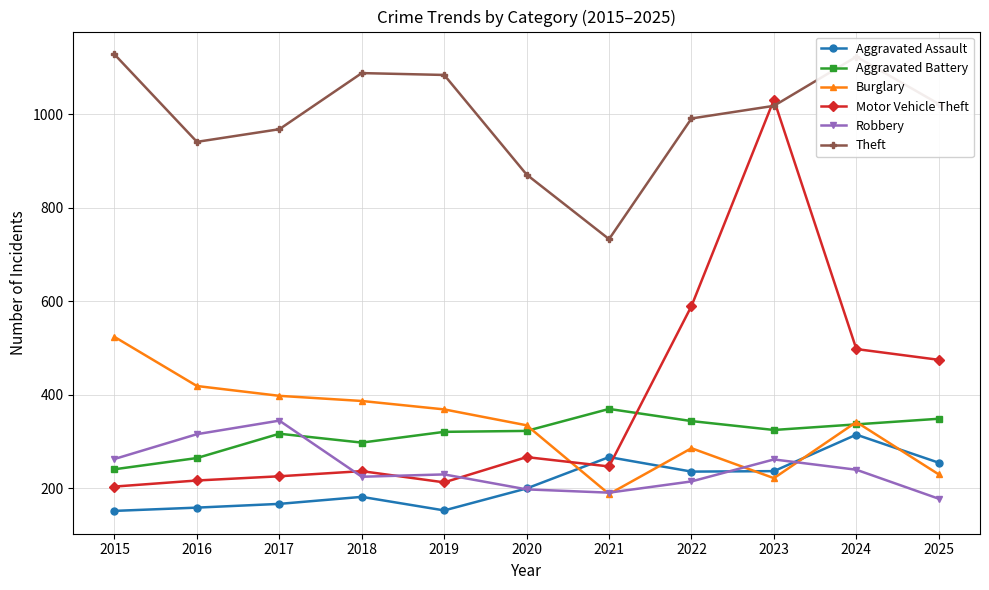

Which series changed the most between 2019 and 2021?

Theft